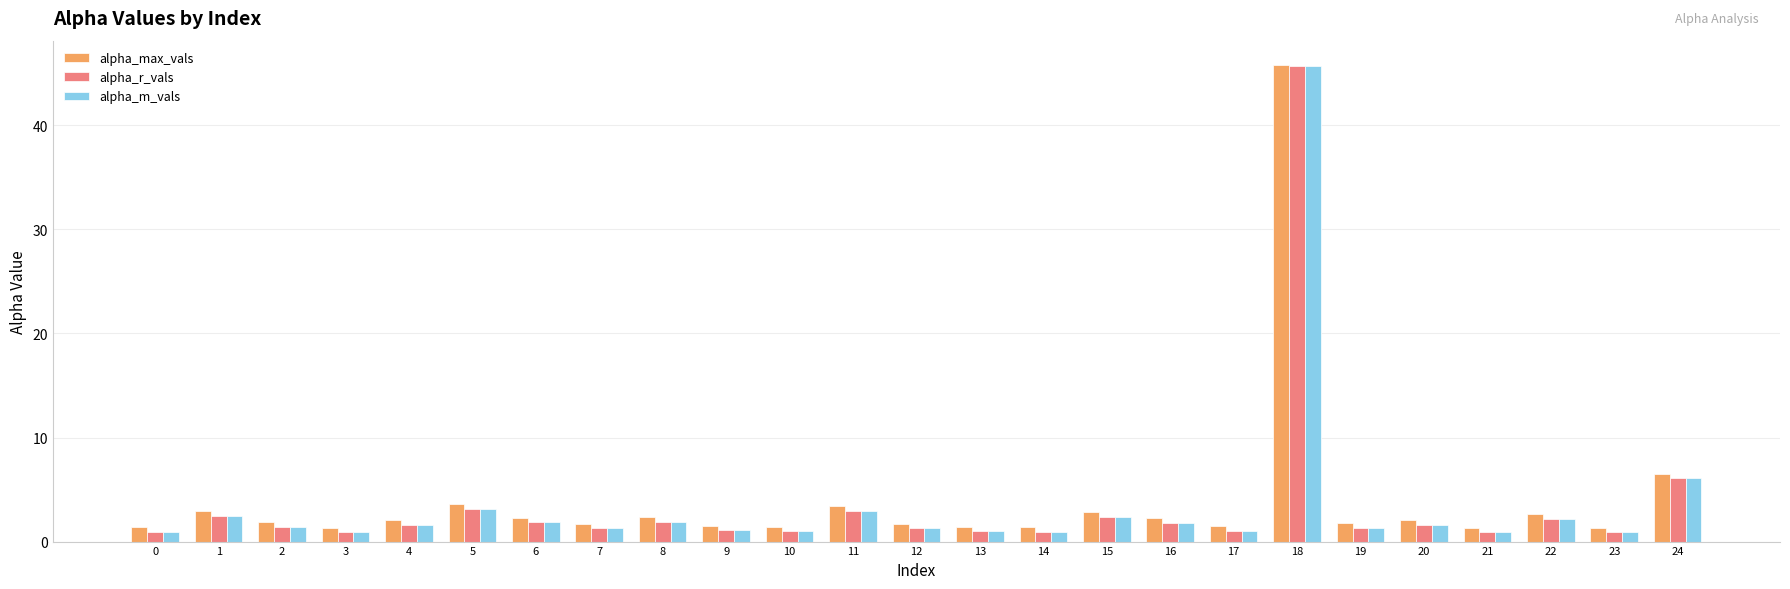

How many bars are there in total?

75